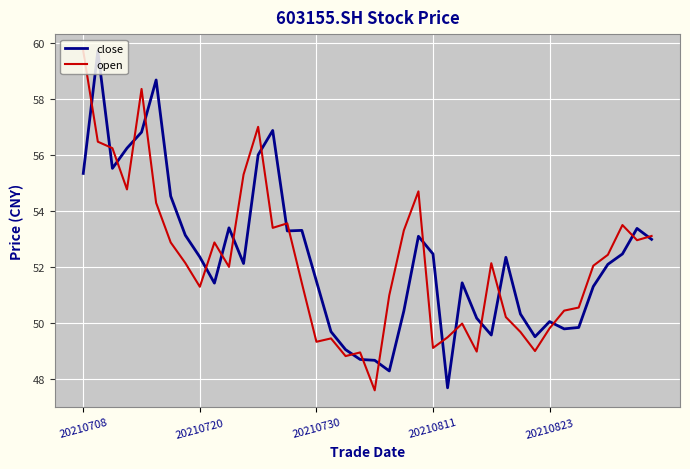

What is the greatest value displayed?

59.7